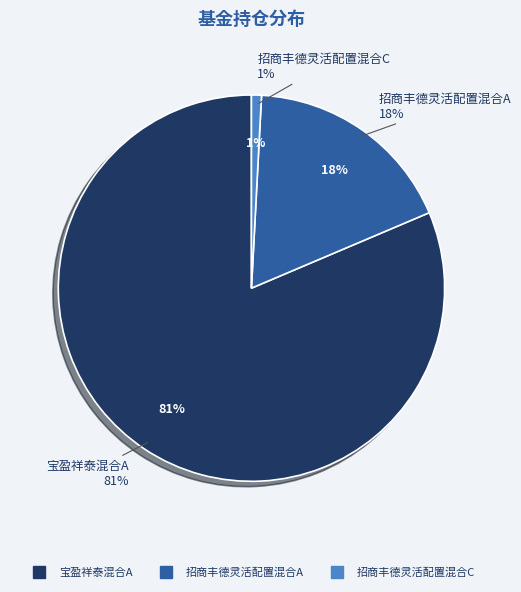

Which slice represents more than half of the pie?

宝盈祥泰混合A